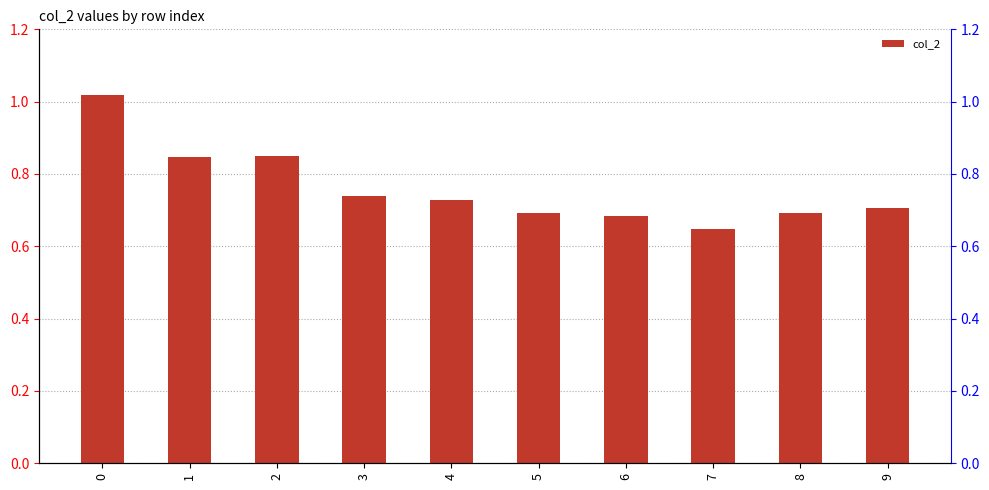

Reading right to left, transcribe all the data shown in this chart.

9=0.7	8=0.7	7=0.6	6=0.7	5=0.7	4=0.7	3=0.7	2=0.8	1=0.8	0=1.0